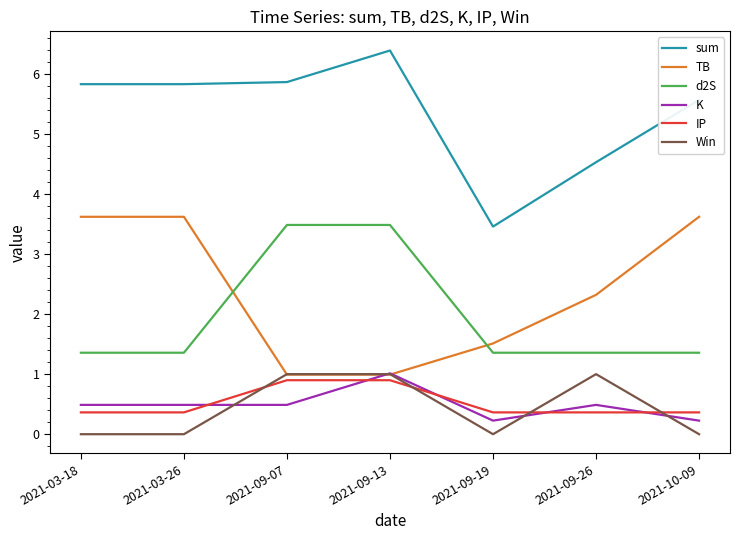

Is the value of d2S at 2021-09-13 greater than the value of Win at 2021-10-09?

Yes